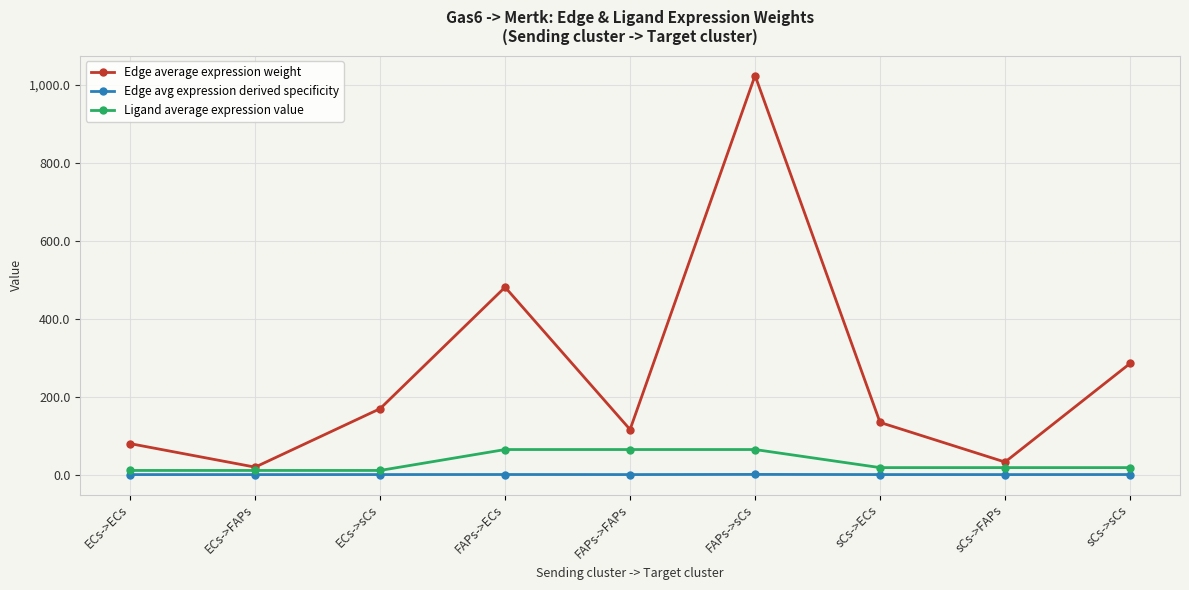

What is the label of the 6th point from the left?

FAPs->sCs